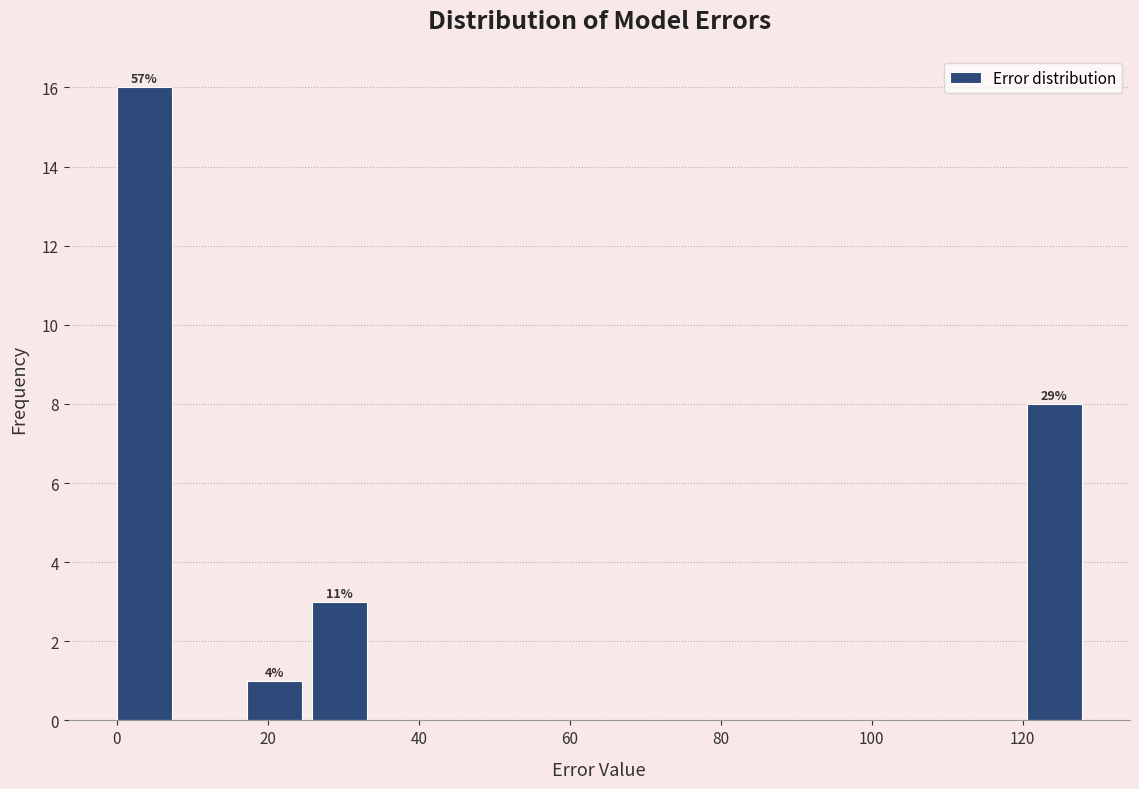

Over which range of the x-axis is the bar tallest?

0 to 8